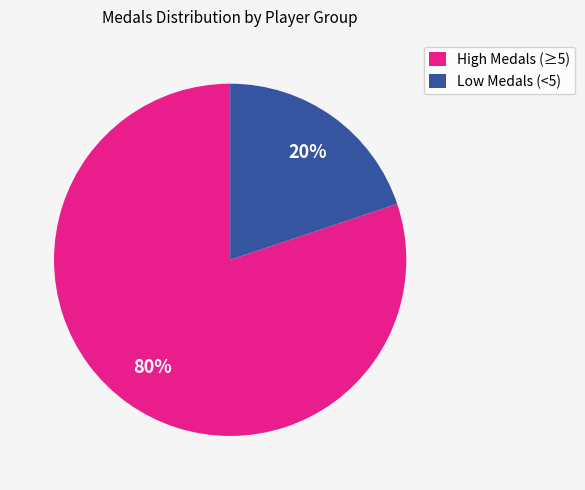

To the nearest percent, what percentage of the pie is Low Medals (<5)?

20%